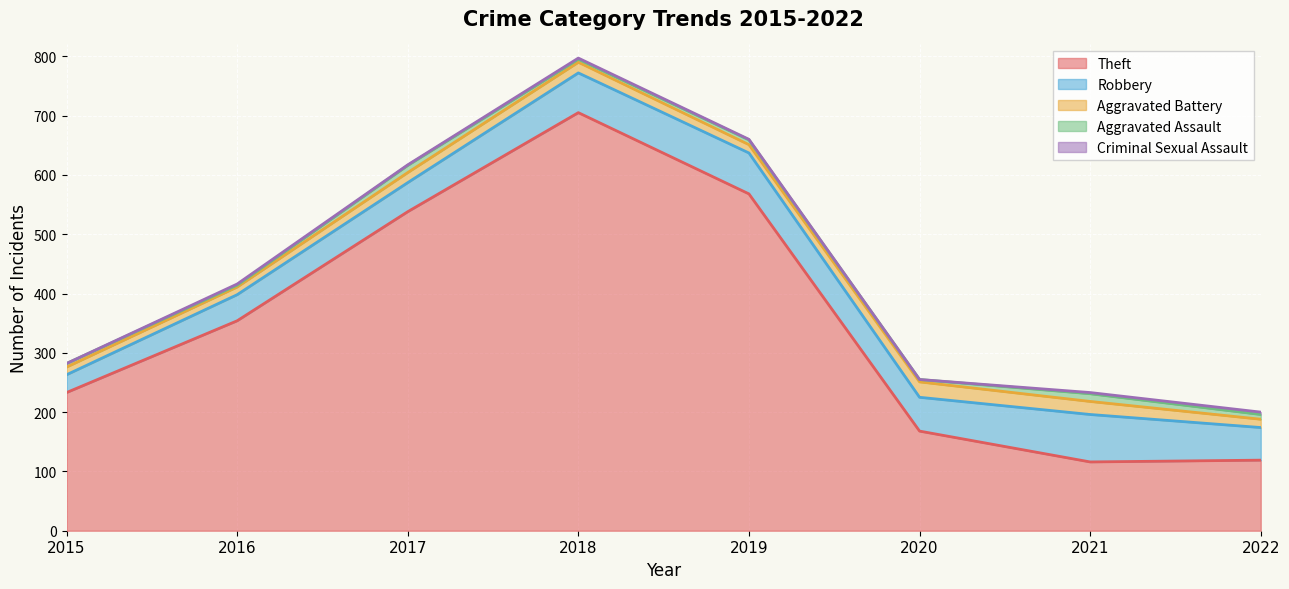

At which label does Theft first exceed 354?

2017